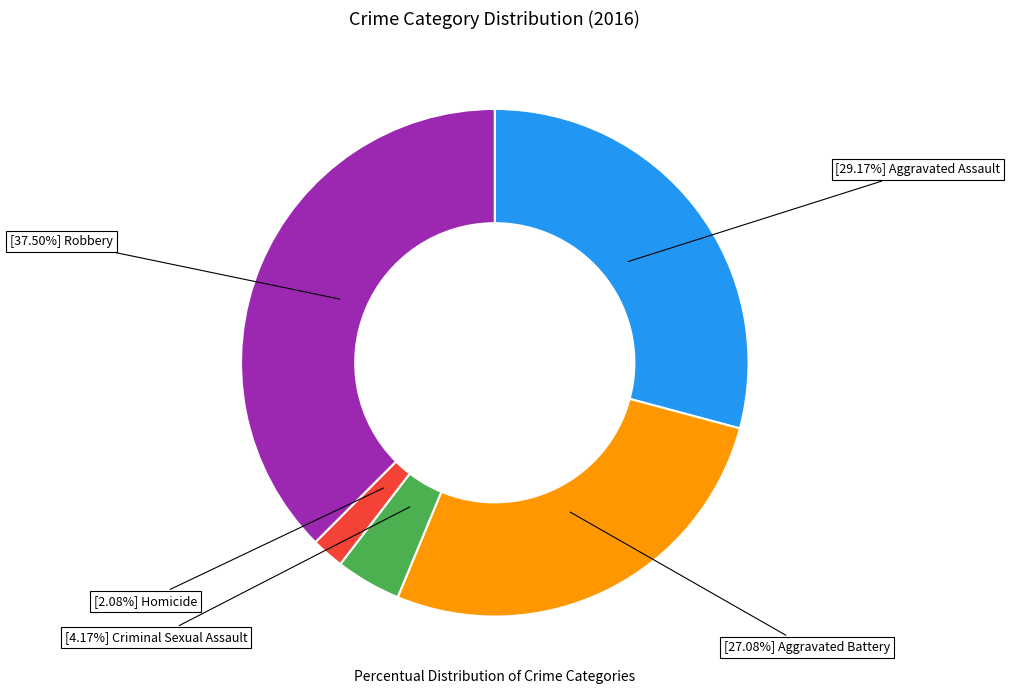

Is there any slice that represents more than half of the pie?

No